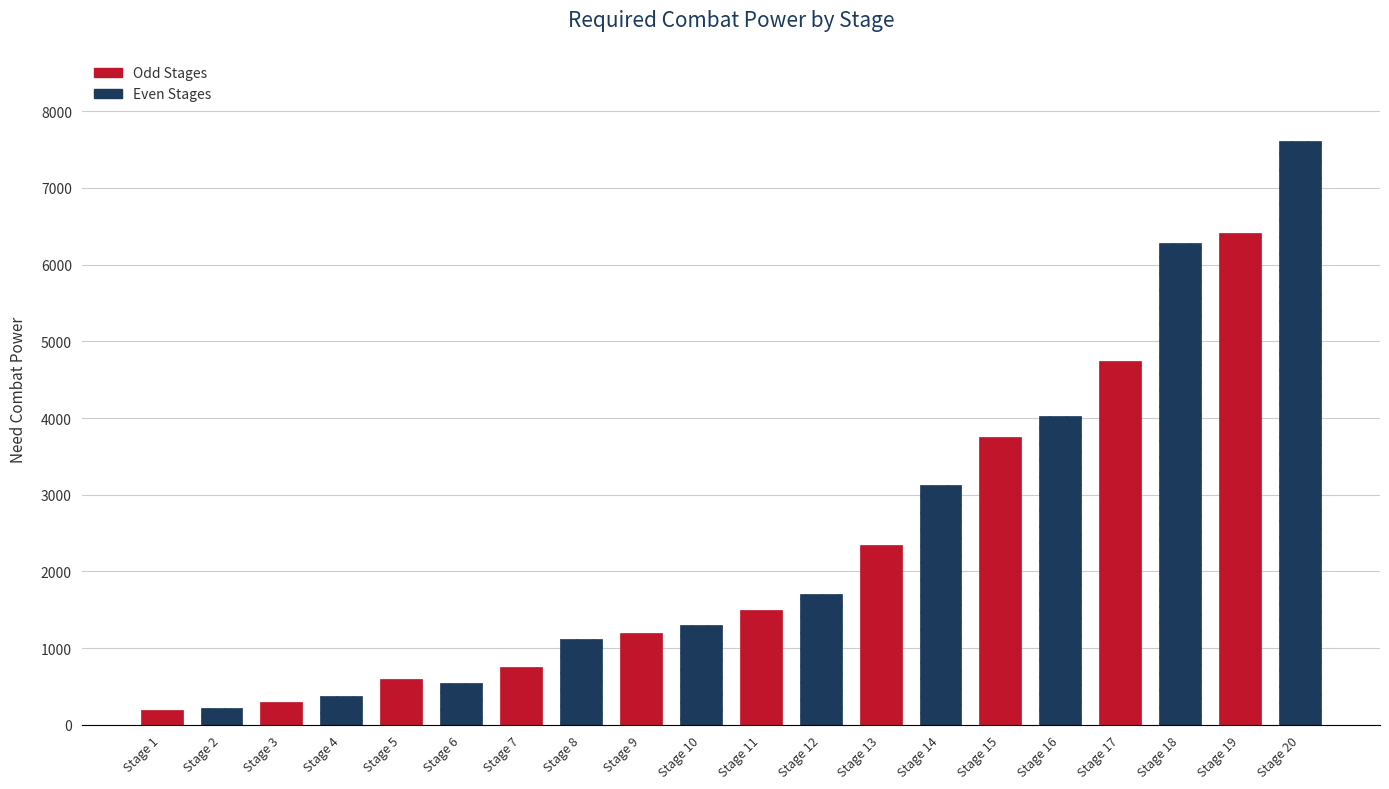

What is the greatest value displayed?

7607